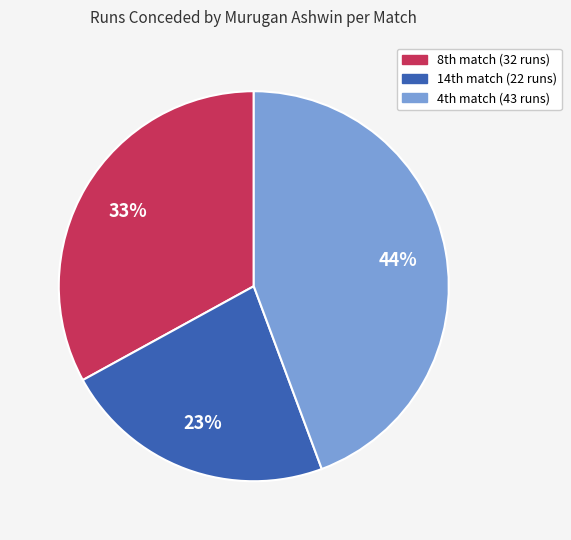

Which slice is the smallest?

14th